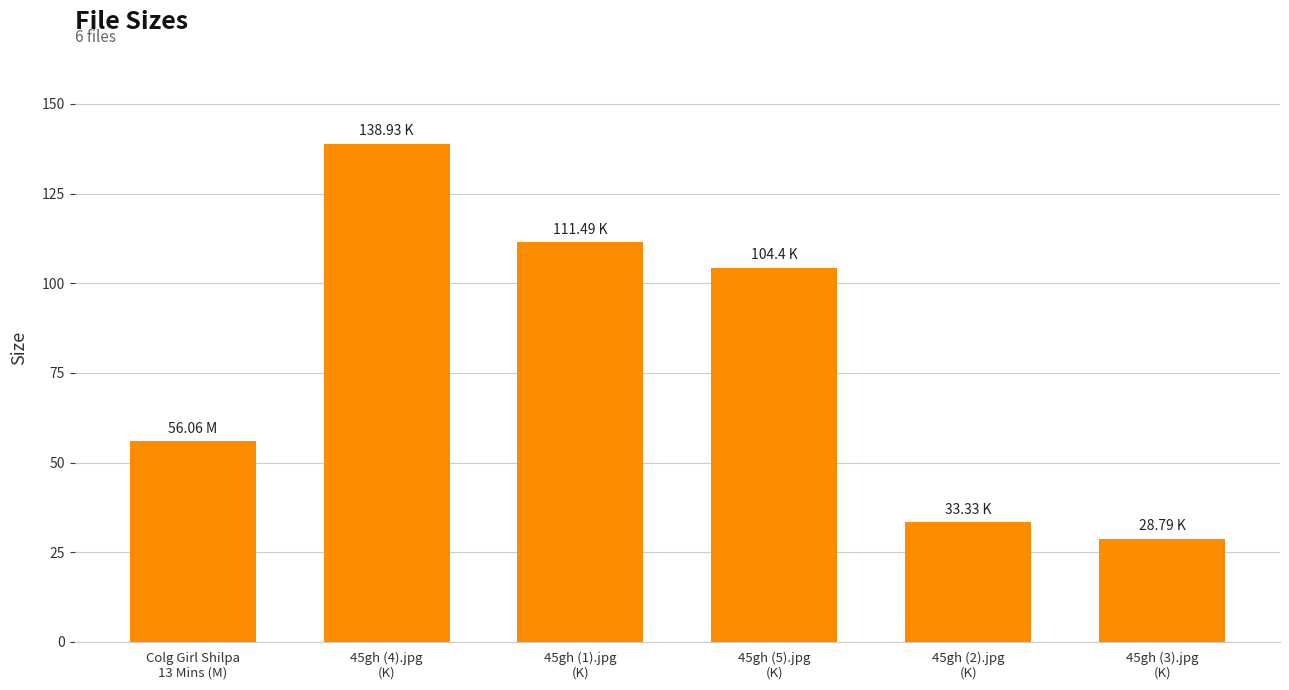

Rank the categories by value from highest to lowest.

45gh (4).jpg
(K), 45gh (1).jpg
(K), 45gh (5).jpg
(K), Colg Girl Shilpa
13 Mins (M), 45gh (2).jpg
(K), 45gh (3).jpg
(K)